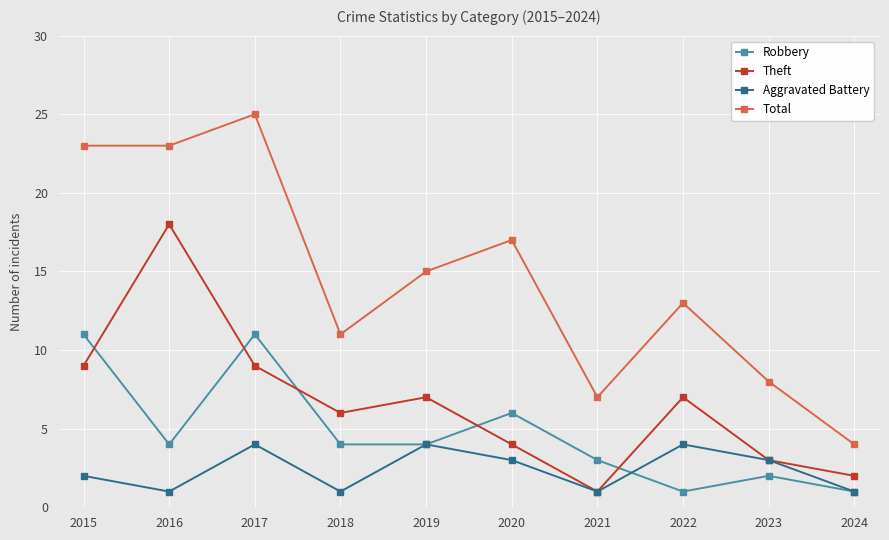

List the series in order of their peak value, lowest first.

Aggravated Battery, Robbery, Theft, Total